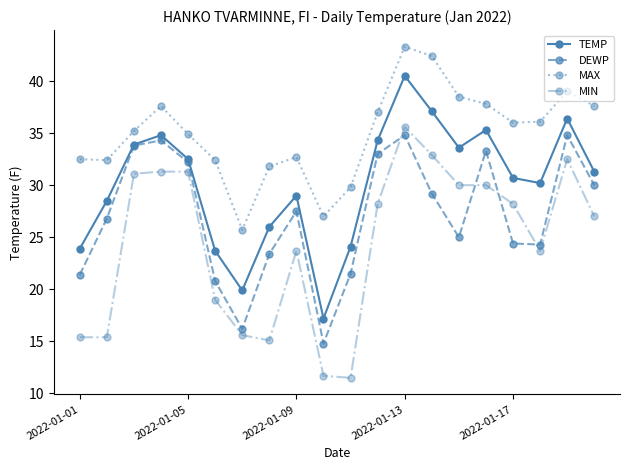

Which series has the largest range (max minus min)?

MIN